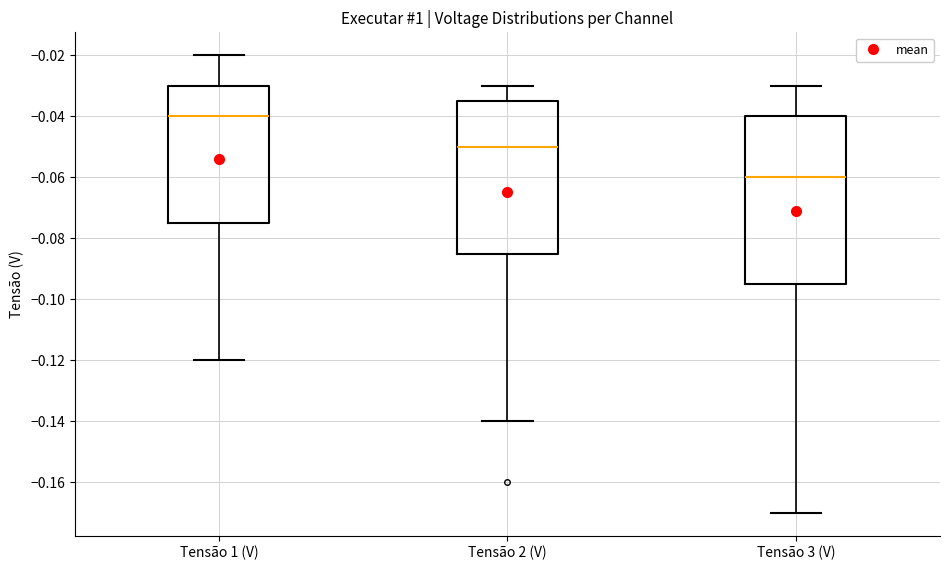

Which box is the tallest, from its lower edge to its upper edge?

Tensão 3 (V)